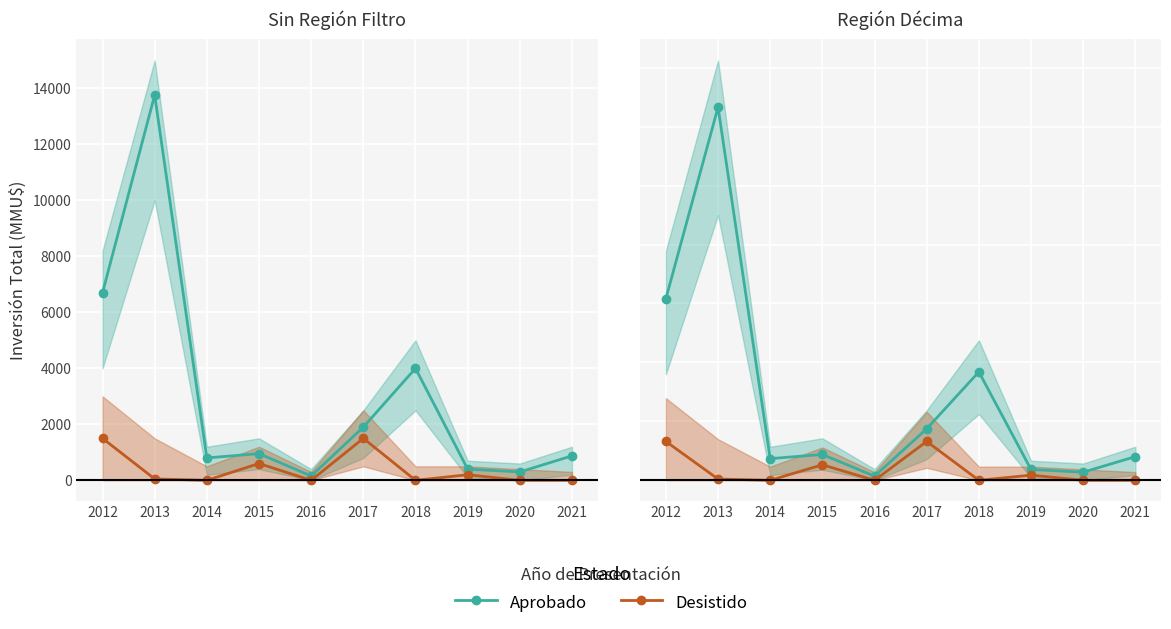

True or false: Desistido and Aprobado cross at least once.

False